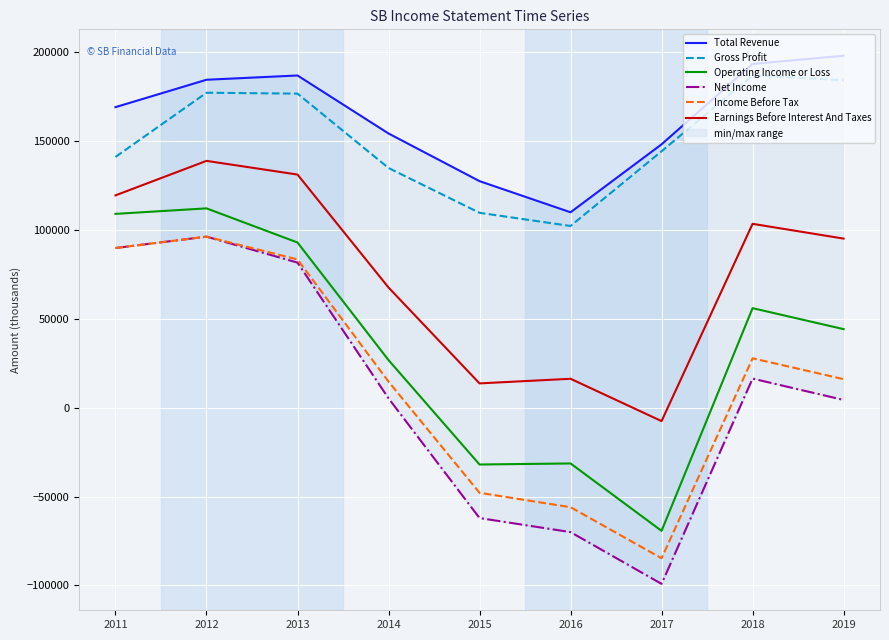

True or false: Income Before Tax and Earnings Before Interest And Taxes cross at least once.

False